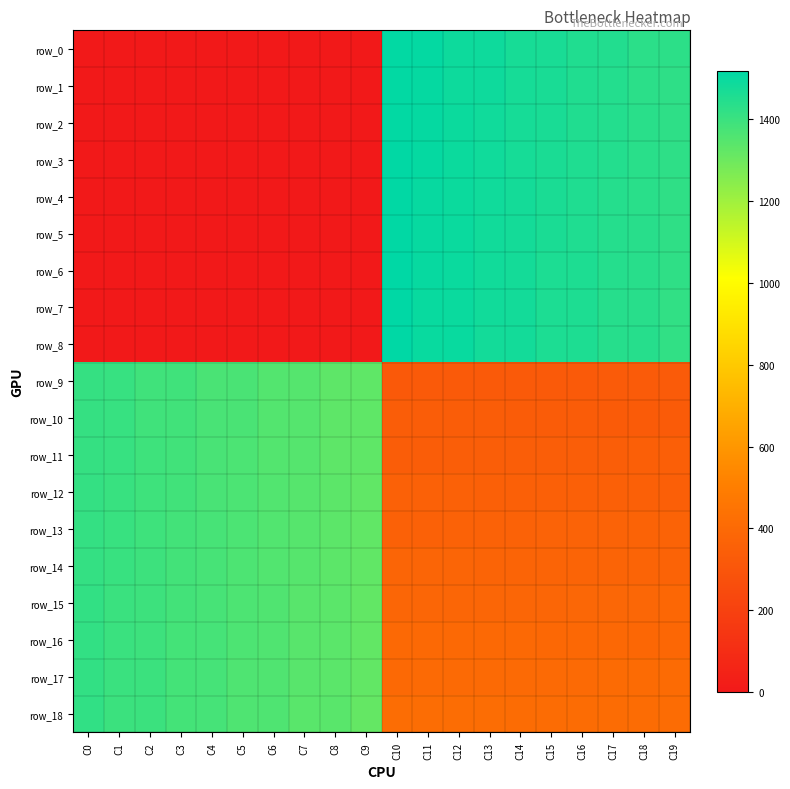

Reading left to right, transcribe all the data shown in this chart.

row_0: C0=0	C1=0	C2=0	C3=0	C4=0	C5=0	C6=0	C7=0	C8=0	C9=0	C10=1511	C11=1508	C12=1491	C13=1488	C14=1471	C15=1468	C16=1451	C17=1448	C18=1431	C19=1428
row_1: C0=0	C1=0	C2=0	C3=0	C4=0	C5=0	C6=0	C7=0	C8=0	C9=0	C10=1512	C11=1507	C12=1492	C13=1487	C14=1472	C15=1467	C16=1452	C17=1447	C18=1432	C19=1427
row_2: C0=0	C1=0	C2=0	C3=0	C4=0	C5=0	C6=0	C7=0	C8=0	C9=0	C10=1513	C11=1506	C12=1493	C13=1486	C14=1473	C15=1466	C16=1453	C17=1446	C18=1433	C19=1426
row_3: C0=0	C1=0	C2=0	C3=0	C4=0	C5=0	C6=0	C7=0	C8=0	C9=0	C10=1514	C11=1505	C12=1494	C13=1485	C14=1474	C15=1465	C16=1454	C17=1445	C18=1434	C19=1425
row_4: C0=0	C1=0	C2=0	C3=0	C4=0	C5=0	C6=0	C7=0	C8=0	C9=0	C10=1515	C11=1504	C12=1495	C13=1484	C14=1475	C15=1464	C16=1455	C17=1444	C18=1435	C19=1424
row_5: C0=0	C1=0	C2=0	C3=0	C4=0	C5=0	C6=0	C7=0	C8=0	C9=0	C10=1516	C11=1503	C12=1496	C13=1483	C14=1476	C15=1463	C16=1456	C17=1443	C18=1436	C19=1423
row_6: C0=0	C1=0	C2=0	C3=0	C4=0	C5=0	C6=0	C7=0	C8=0	C9=0	C10=1517	C11=1502	C12=1497	C13=1482	C14=1477	C15=1462	C16=1457	C17=1442	C18=1437	C19=1422
row_7: C0=0	C1=0	C2=0	C3=0	C4=0	C5=0	C6=0	C7=0	C8=0	C9=0	C10=1518	C11=1501	C12=1498	C13=1481	C14=1478	C15=1461	C16=1458	C17=1441	C18=1438	C19=1421
row_8: C0=0	C1=0	C2=0	C3=0	C4=0	C5=0	C6=0	C7=0	C8=0	C9=0	C10=1519	C11=1500	C12=1499	C13=1480	C14=1479	C15=1460	C16=1459	C17=1440	C18=1439	C19=1420
row_9: C0=1410	C1=1409	C2=1390	C3=1389	C4=1370	C5=1369	C6=1350	C7=1349	C8=1330	C9=1329	C10=320	C11=321	C12=322	C13=323	C14=324	C15=325	C16=326	C17=327	C18=328	C19=329
row_10: C0=1411	C1=1408	C2=1391	C3=1388	C4=1371	C5=1368	C6=1351	C7=1348	C8=1331	C9=1328	C10=339	C11=338	C12=337	C13=336	C14=335	C15=334	C16=333	C17=332	C18=331	C19=330
row_11: C0=1412	C1=1407	C2=1392	C3=1387	C4=1372	C5=1367	C6=1352	C7=1347	C8=1332	C9=1327	C10=340	C11=341	C12=342	C13=343	C14=344	C15=345	C16=346	C17=347	C18=348	C19=349
row_12: C0=1413	C1=1406	C2=1393	C3=1386	C4=1373	C5=1366	C6=1353	C7=1346	C8=1333	C9=1326	C10=359	C11=358	C12=357	C13=356	C14=355	C15=354	C16=353	C17=352	C18=351	C19=350
row_13: C0=1414	C1=1405	C2=1394	C3=1385	C4=1374	C5=1365	C6=1354	C7=1345	C8=1334	C9=1325	C10=360	C11=361	C12=362	C13=363	C14=364	C15=365	C16=366	C17=367	C18=368	C19=369
row_14: C0=1415	C1=1404	C2=1395	C3=1384	C4=1375	C5=1364	C6=1355	C7=1344	C8=1335	C9=1324	C10=379	C11=378	C12=377	C13=376	C14=375	C15=374	C16=373	C17=372	C18=371	C19=370
row_15: C0=1416	C1=1403	C2=1396	C3=1383	C4=1376	C5=1363	C6=1356	C7=1343	C8=1336	C9=1323	C10=380	C11=381	C12=382	C13=383	C14=384	C15=385	C16=386	C17=387	C18=388	C19=389
row_16: C0=1417	C1=1402	C2=1397	C3=1382	C4=1377	C5=1362	C6=1357	C7=1342	C8=1337	C9=1322	C10=399	C11=398	C12=397	C13=396	C14=395	C15=394	C16=393	C17=392	C18=391	C19=390
row_17: C0=1418	C1=1401	C2=1398	C3=1381	C4=1378	C5=1361	C6=1358	C7=1341	C8=1338	C9=1321	C10=400	C11=401	C12=402	C13=403	C14=404	C15=405	C16=406	C17=407	C18=408	C19=409
row_18: C0=1419	C1=1400	C2=1399	C3=1380	C4=1379	C5=1360	C6=1359	C7=1340	C8=1339	C9=1320	C10=419	C11=418	C12=417	C13=416	C14=415	C15=414	C16=413	C17=412	C18=411	C19=410